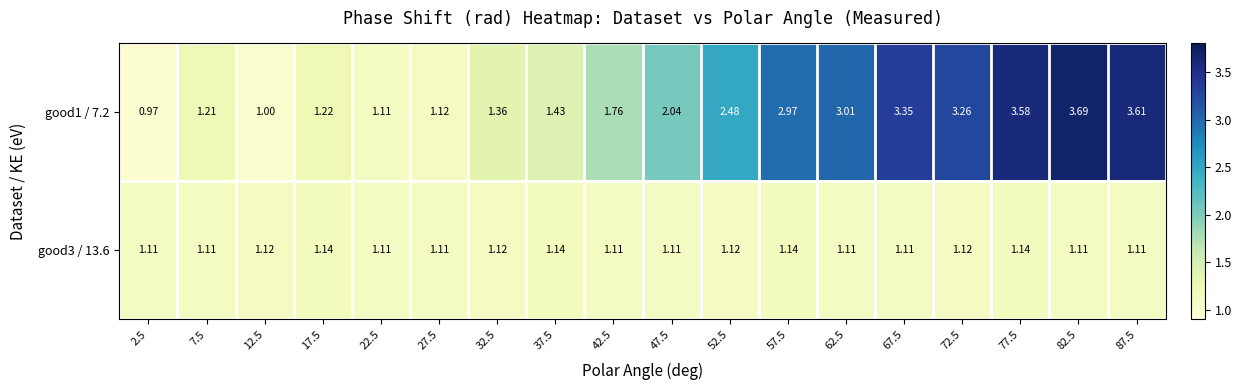

At which category is the sum across all series the highest?

82.5